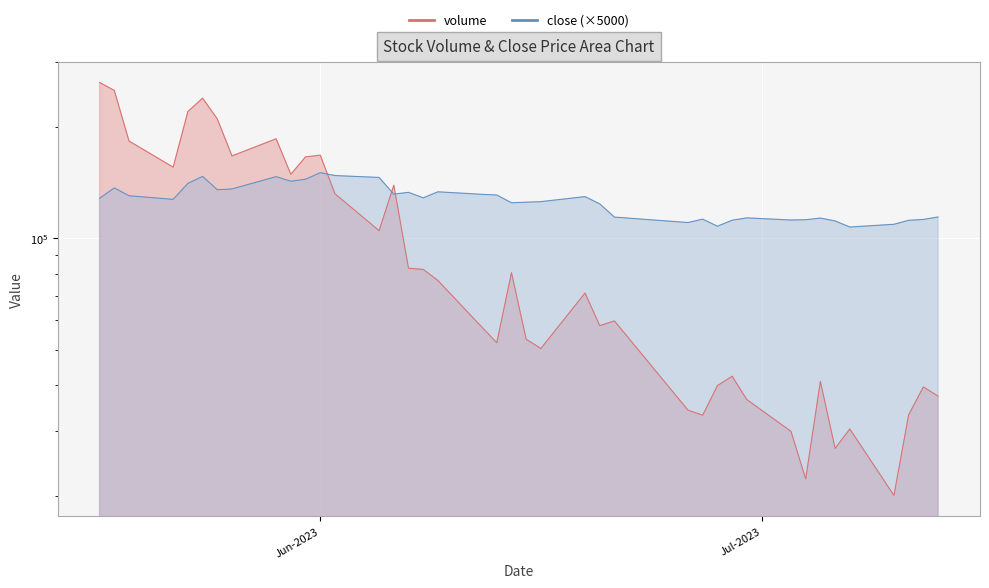

What is the maximum value shown in the chart?

264258.9